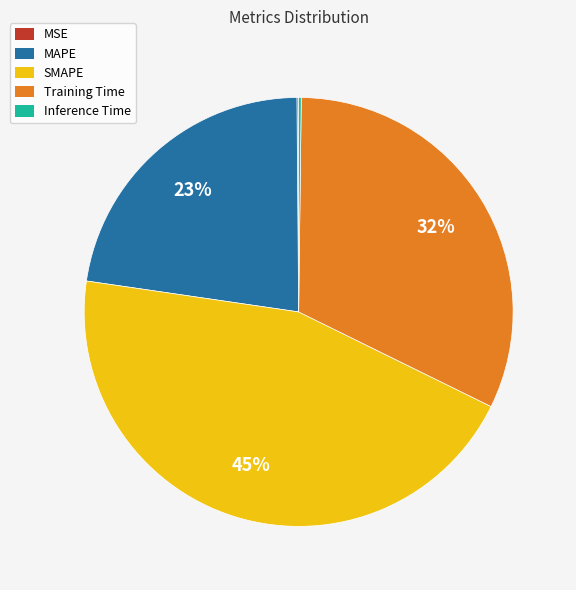

What is the ratio of the value at SMAPE to the value at MAPE?

2.0